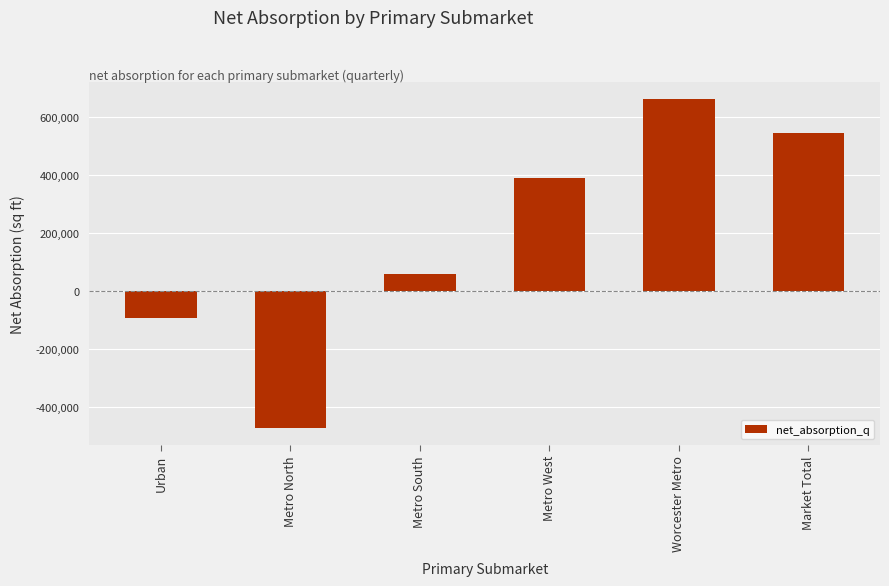

How many data points are less than 390836?

3